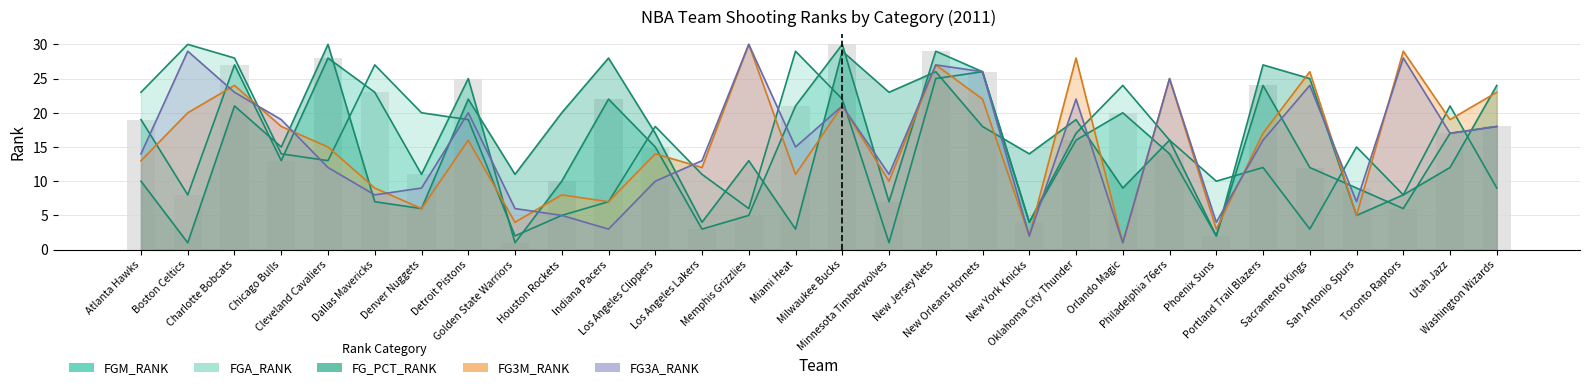

Is the value of FG3A_RANK at Houston Rockets greater than the value of FG_PCT_RANK at Phoenix Suns?

Yes